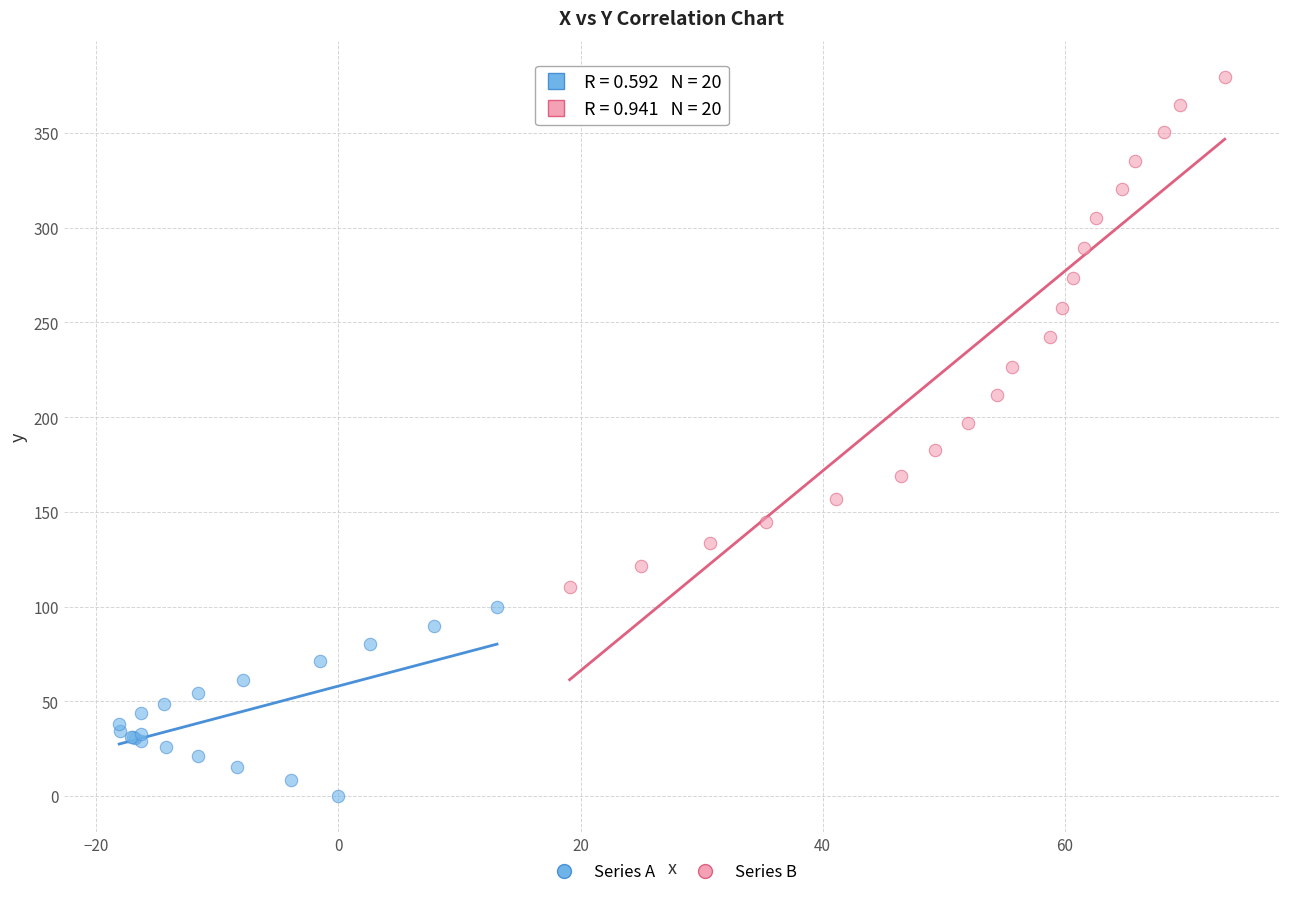

Which series has the widest spread of Y values?

Series B